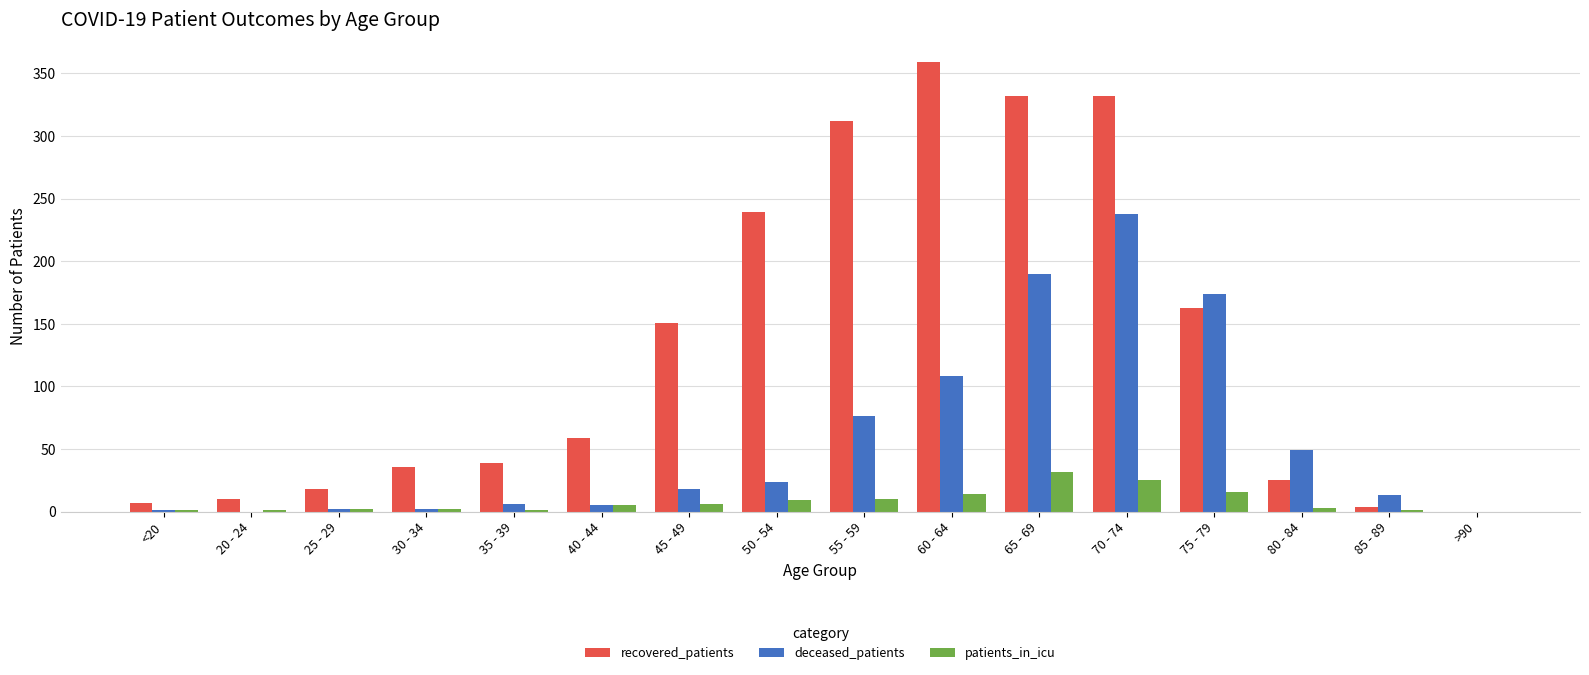

Is the value of patients_in_icu at 75 - 79 greater than the value of deceased_patients at 30 - 34?

Yes